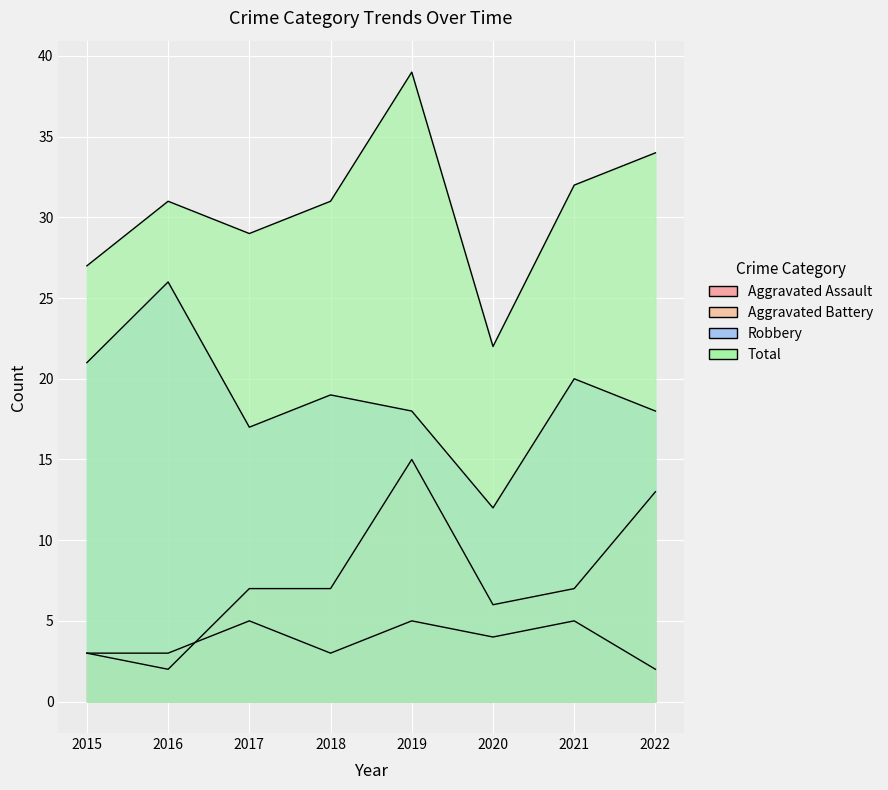

True or false: Robbery and Aggravated Assault cross at least once.

False